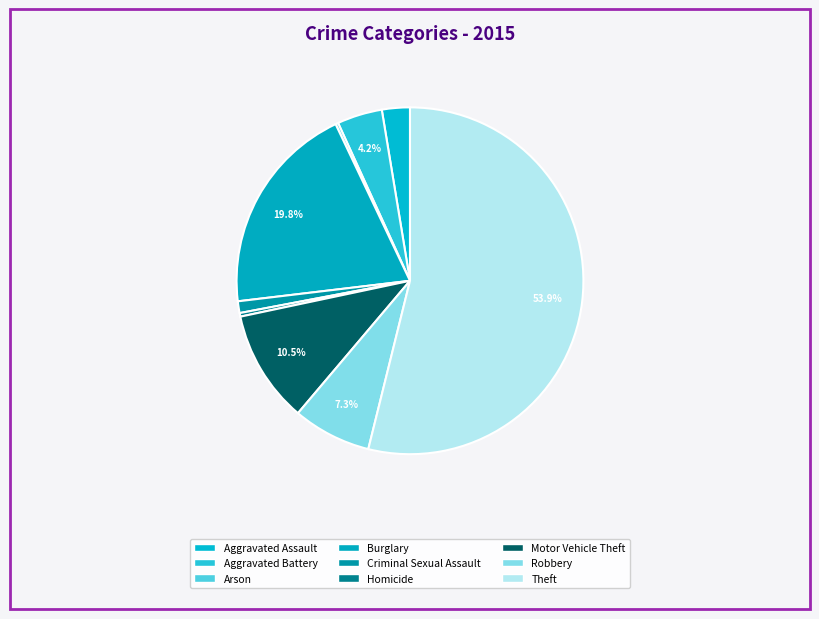

How many slices are in this pie chart?

9